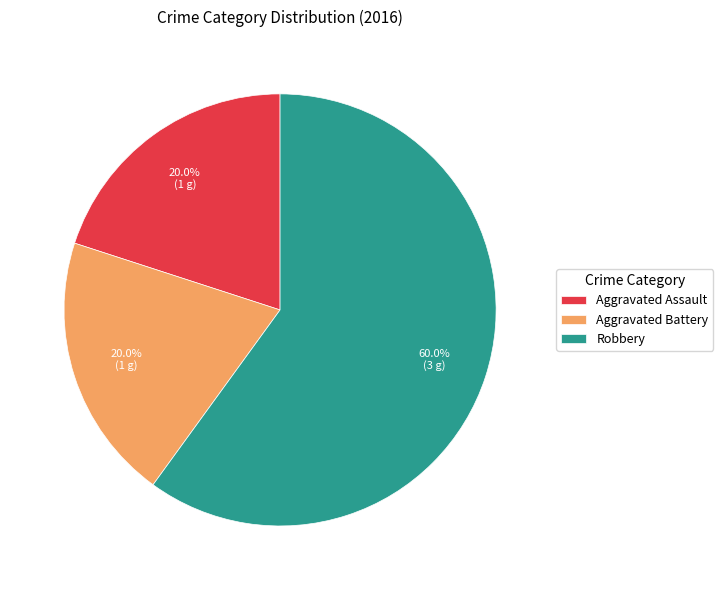

To the nearest percent, what is the combined percentage of Aggravated Battery and Aggravated Assault?

40%